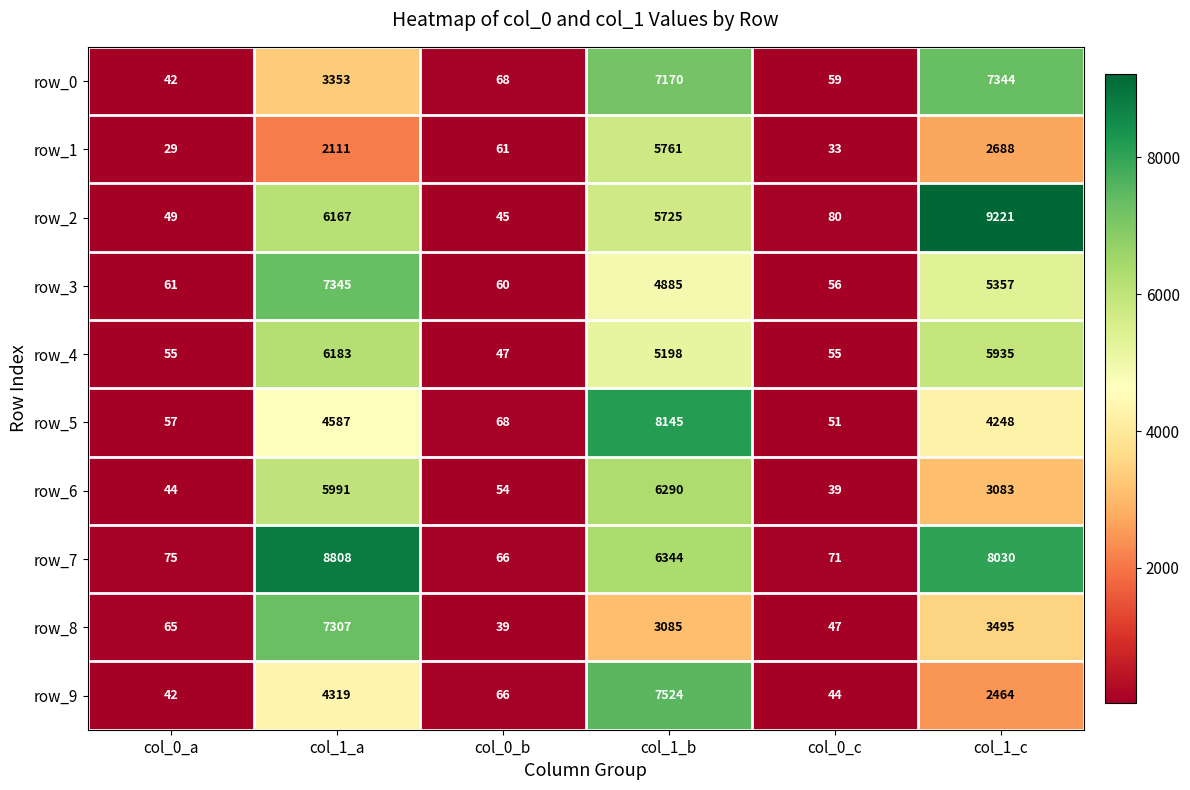

Is the value of row_9 at col_1_b greater than the value of row_5 at col_0_b?

Yes